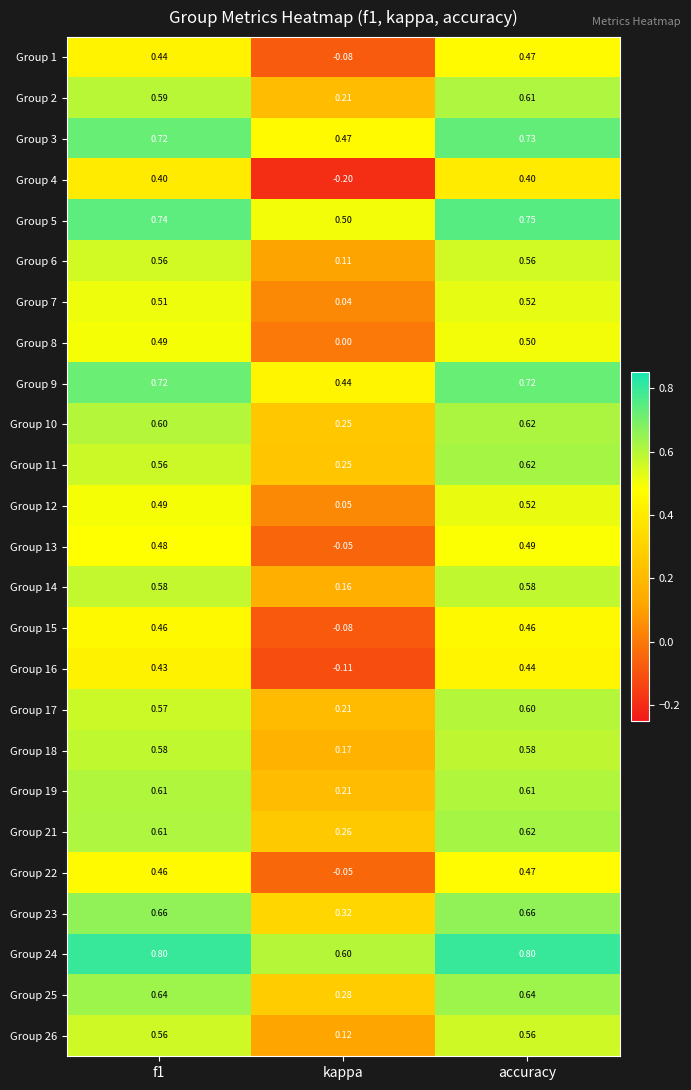

At which category is the sum across all series the highest?

accuracy